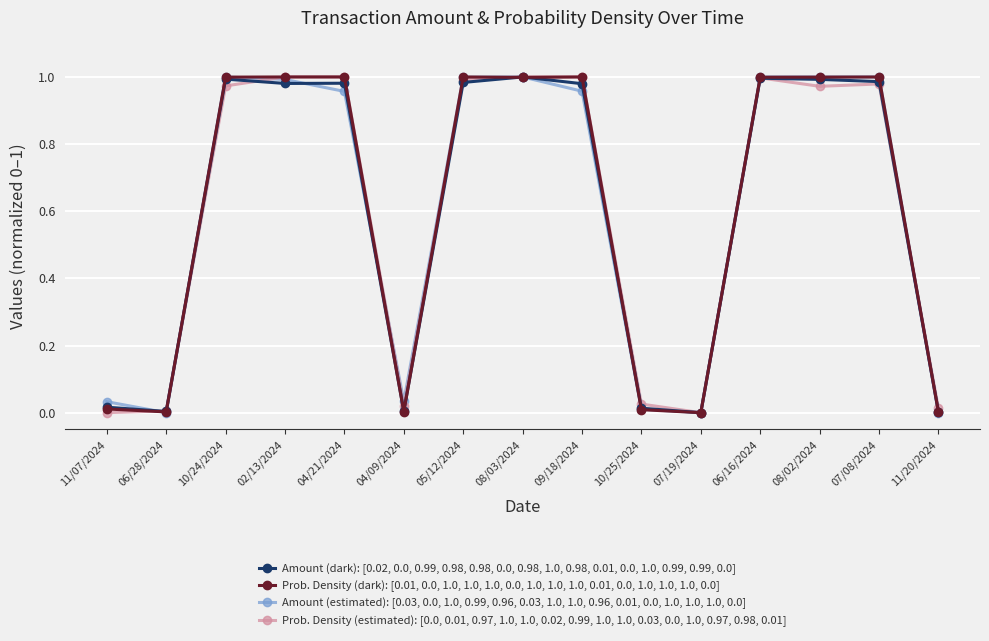

Is it true that Prob. Density (estimated): [0.0, 0.01, 0.97, 1.0, 1.0, 0.02, 0.99, 1.0, 1.0, 0.03, 0.0, 1.0, 0.97, 0.98, 0.01] equals 0.5 at 04/21/2024?

False